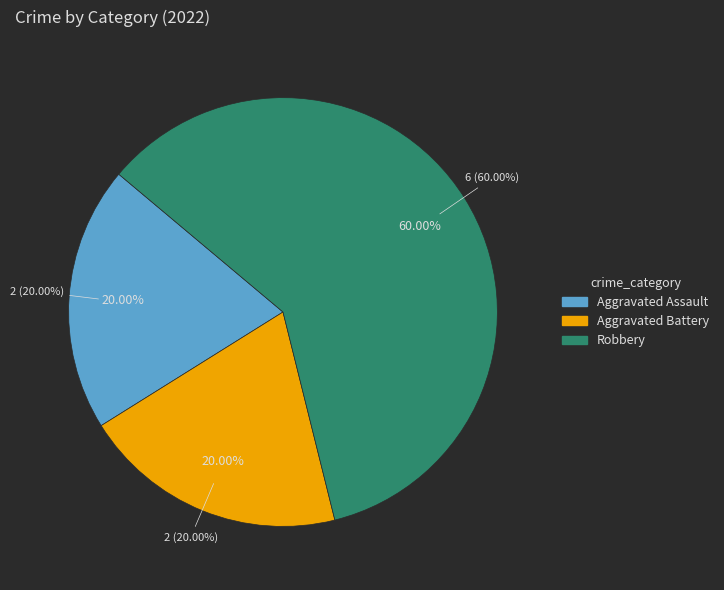

Which category has the smallest portion of the pie?

Aggravated Assault